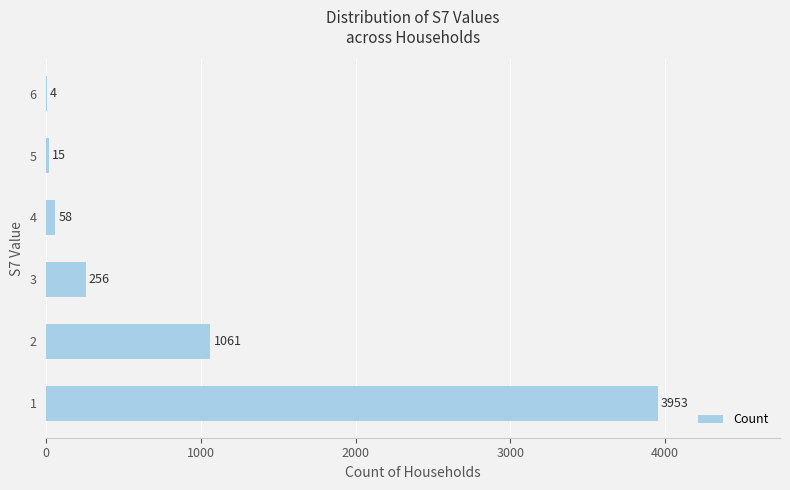

Read the value at 1, to the nearest 50.

3950